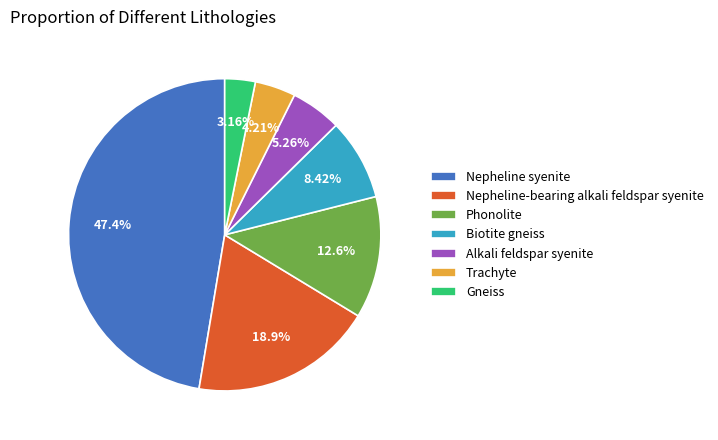

Is Nepheline-bearing alkali feldspar syenite the majority of the pie?

No